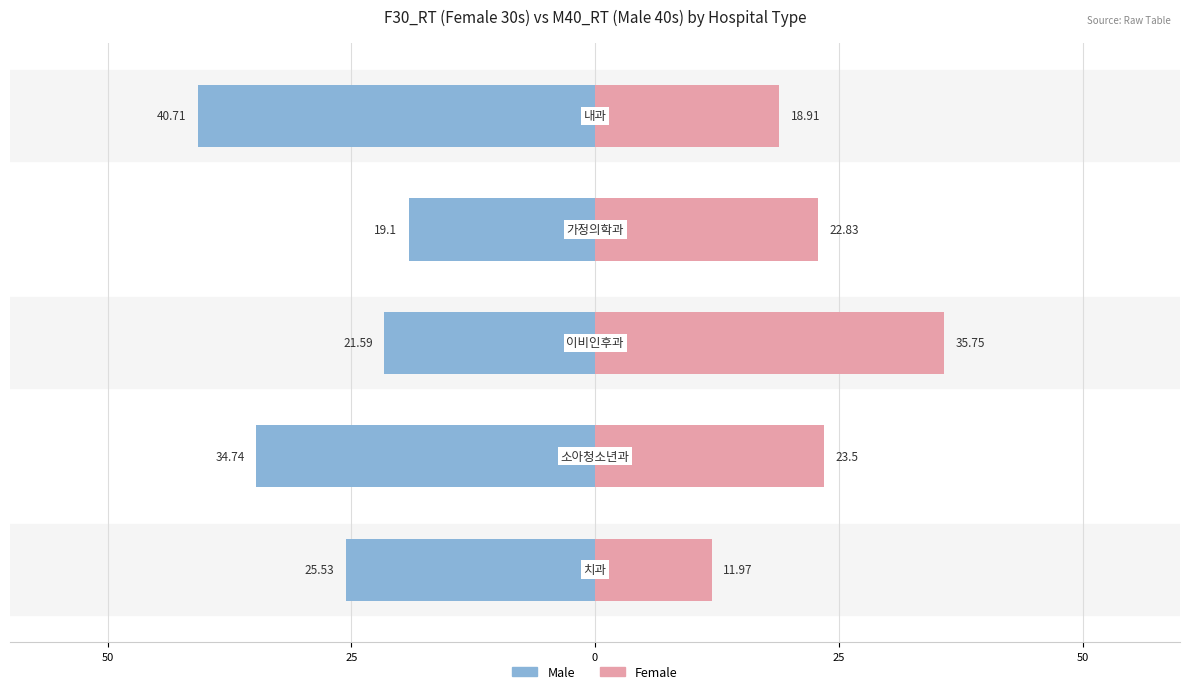

What is the value of the Male bar at the 4th from the left?

-34.7